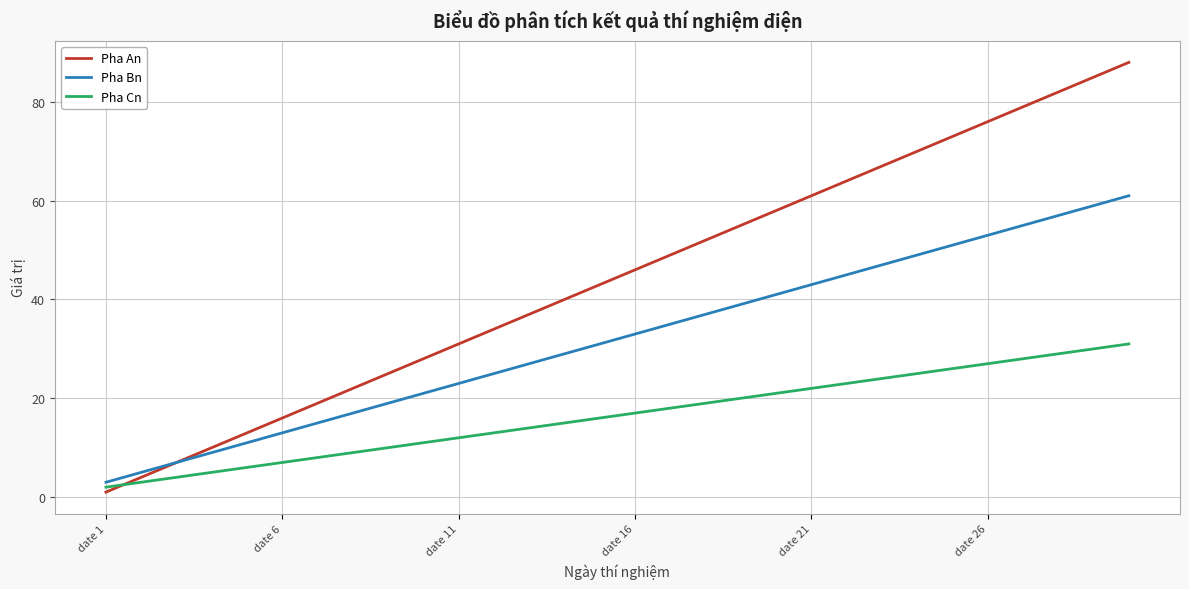

Does the chart display data point markers on the line(s)?

No